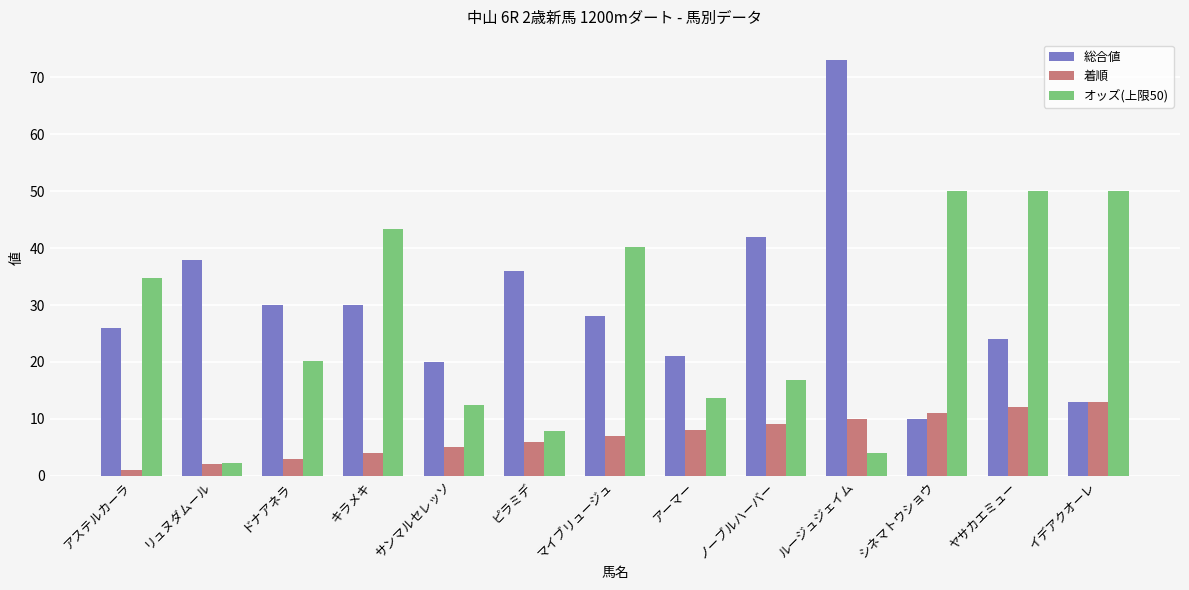

How many groups of bars are there?

13